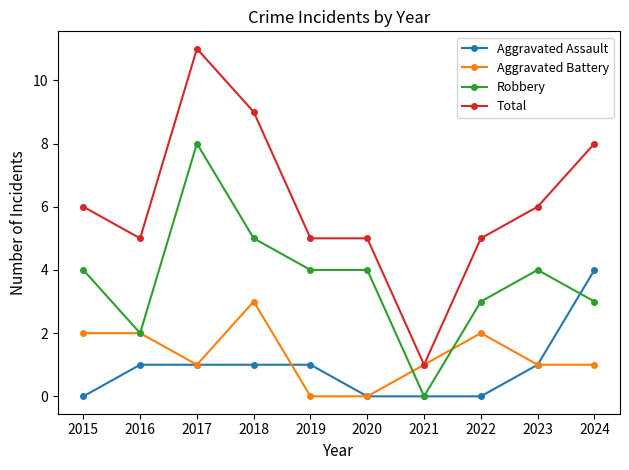

What is the sum of all Aggravated Assault values?

9